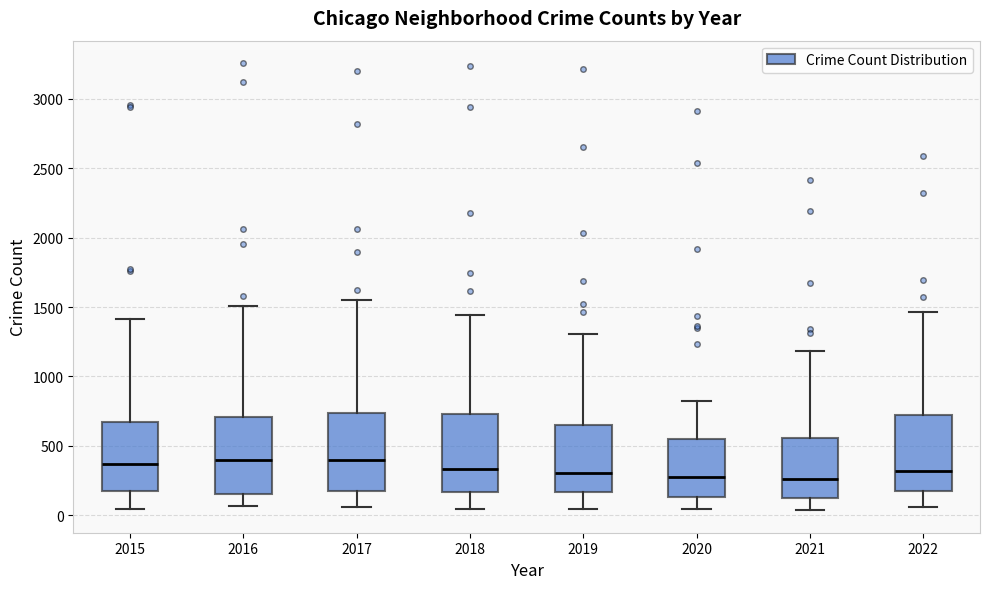

Where is the upper edge of the box at x = 2021 on the y-axis? The values are not printed on the chart, so give them approximately, as read against the axis.

550